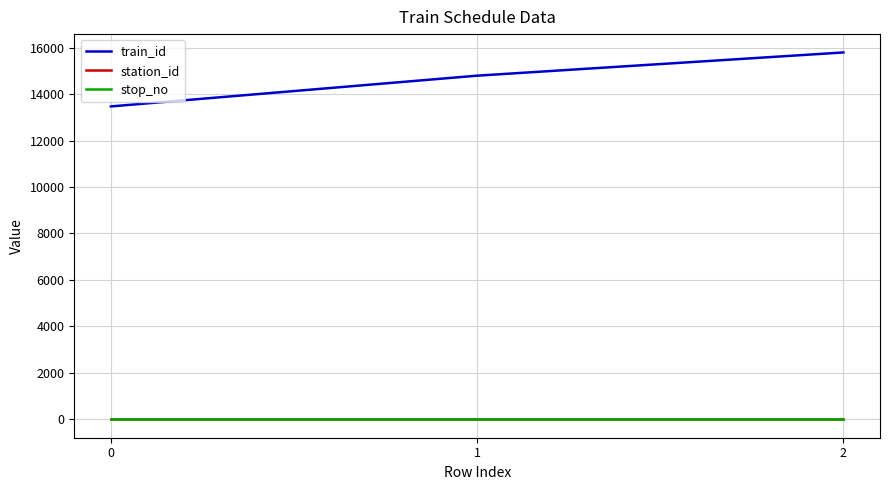

Count the number of data series in this chart.

3